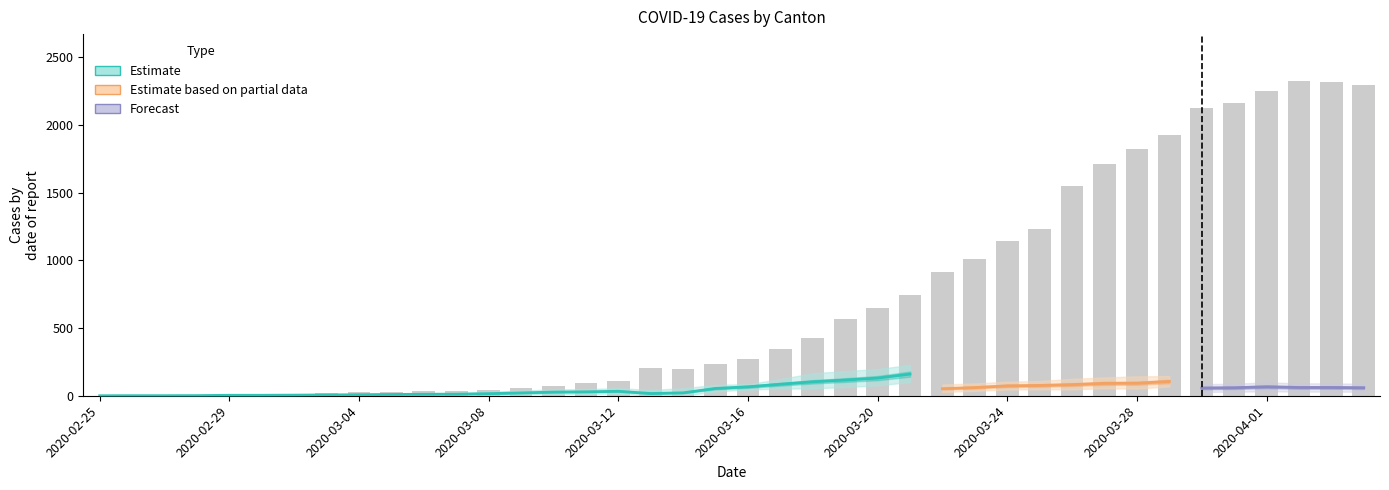

Count the number of values greater than 274.

19